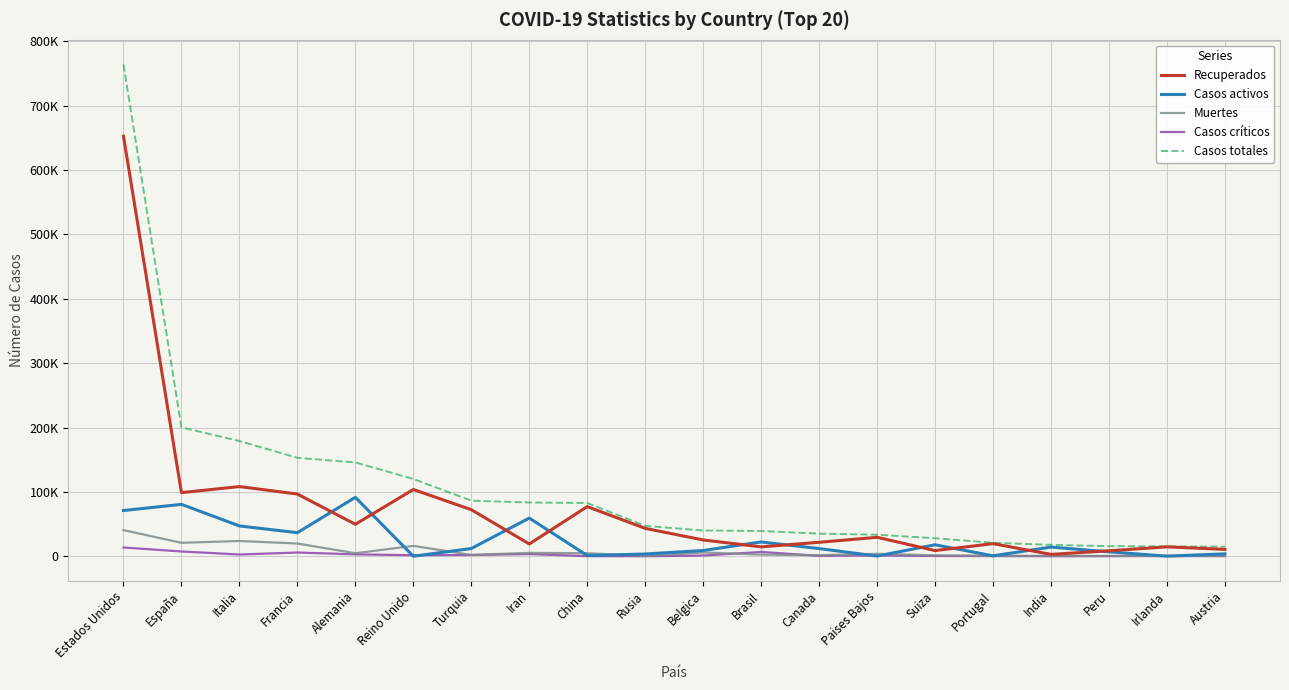

Reading left to right, extract all data points from this chart.

Recuperados: Estados Unidos=652688	España=98771	Italia=108257	Francia=96598	Alemania=49601	Reino Unido=103663	Turquia=72313	Iran=19023	China=77084	Rusia=43270	Belgica=25260	Brasil=14530	Canada=21626	Paises Bajos=29404	Suiza=8738	Portugal=19518	India=2854	Peru=8417	Irlanda=14564	Austria=10631
Casos activos: Estados Unidos=71012	España=80587	Italia=47055	Francia=36578	Alemania=91500	Reino Unido=0	Turquia=11976	Iran=59273	China=1031	Rusia=3446	Belgica=8895	Brasil=22130	Canada=11843	Paises Bajos=250	Suiza=17800	Portugal=610	India=14202	Peru=6811	Irlanda=77	Austria=3694
Muertes: Estados Unidos=40565	España=20852	Italia=23660	Francia=19718	Alemania=4642	Reino Unido=16060	Turquia=2017	Iran=5209	China=4632	Rusia=405	Belgica=5828	Brasil=2484	Canada=1587	Paises Bajos=3751	Suiza=1406	Portugal=735	India=559	Peru=400	Irlanda=610	Austria=470
Casos críticos: Estados Unidos=13566	España=7371	Italia=2635	Francia=5744	Alemania=2889	Reino Unido=1559	Turquia=1922	Iran=3389	China=81	Rusia=8	Belgica=1071	Brasil=6634	Canada=557	Paises Bajos=1176	Suiza=386	Portugal=215	India=0	Peru=167	Irlanda=294	Austria=194
Casos totales: Estados Unidos=764265	España=200210	Italia=178972	Francia=152894	Alemania=145743	Reino Unido=120067	Turquia=86306	Iran=83505	China=82747	Rusia=47121	Belgica=39983	Brasil=39144	Canada=35056	Paises Bajos=33405	Suiza=27944	Portugal=20863	India=17615	Peru=15628	Irlanda=15251	Austria=14795